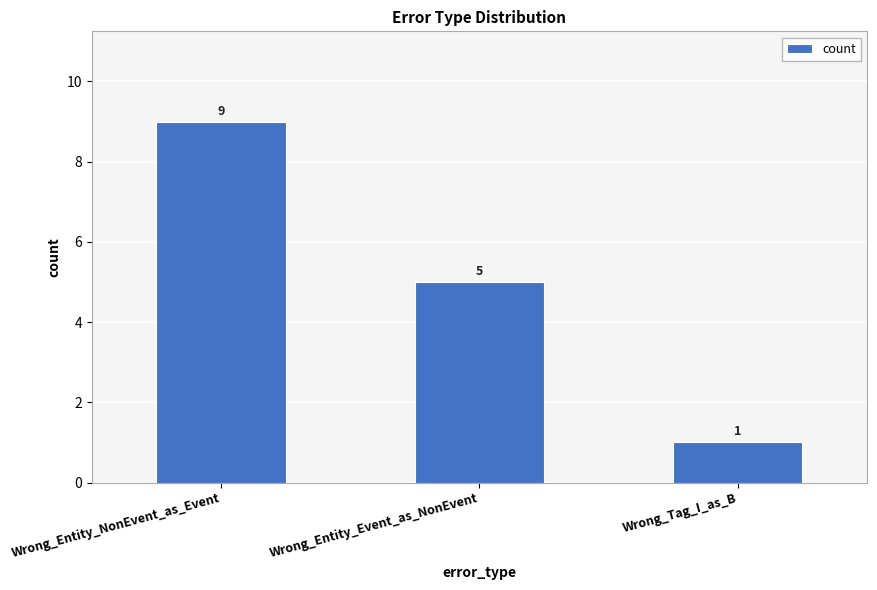

Reading left to right, list all the values displayed in this chart.

Wrong_Entity_NonEvent_as_Event=9	Wrong_Entity_Event_as_NonEvent=5	Wrong_Tag_I_as_B=1